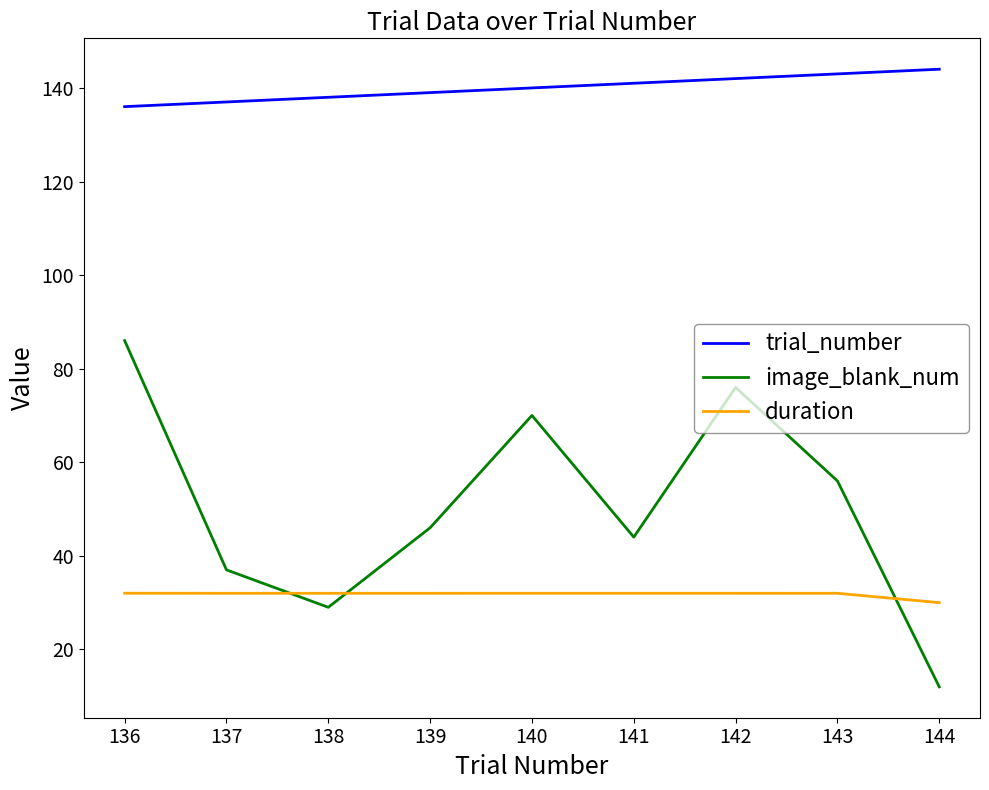

Does the chart display data point markers on the line(s)?

No